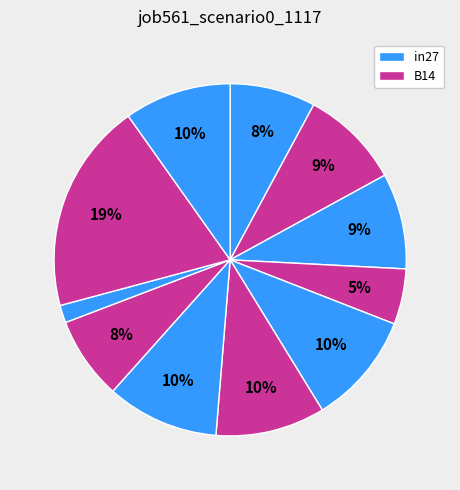

To the nearest percent, what is the average slice percentage?

9%